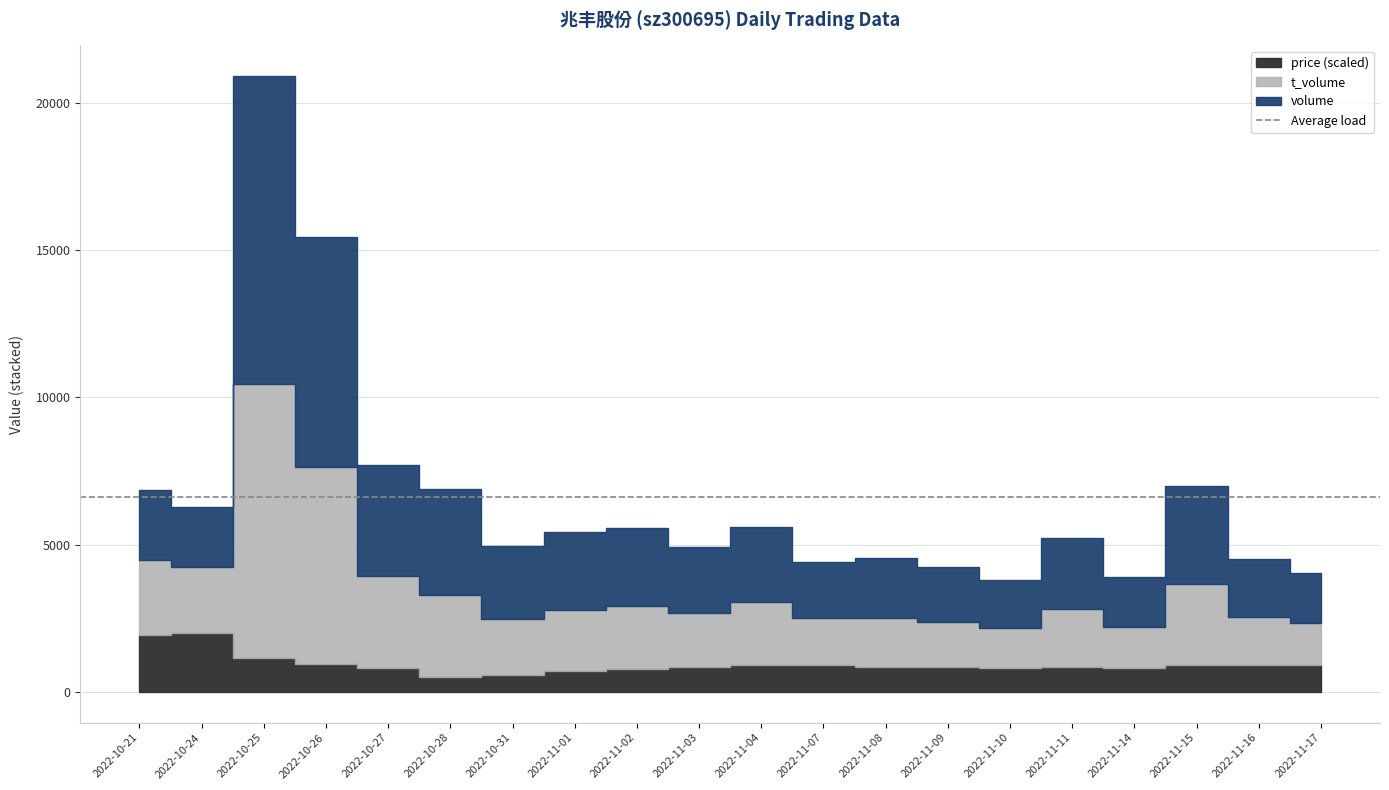

In volume, how many points are lower than both neighbors (excluding endpoints)?

6